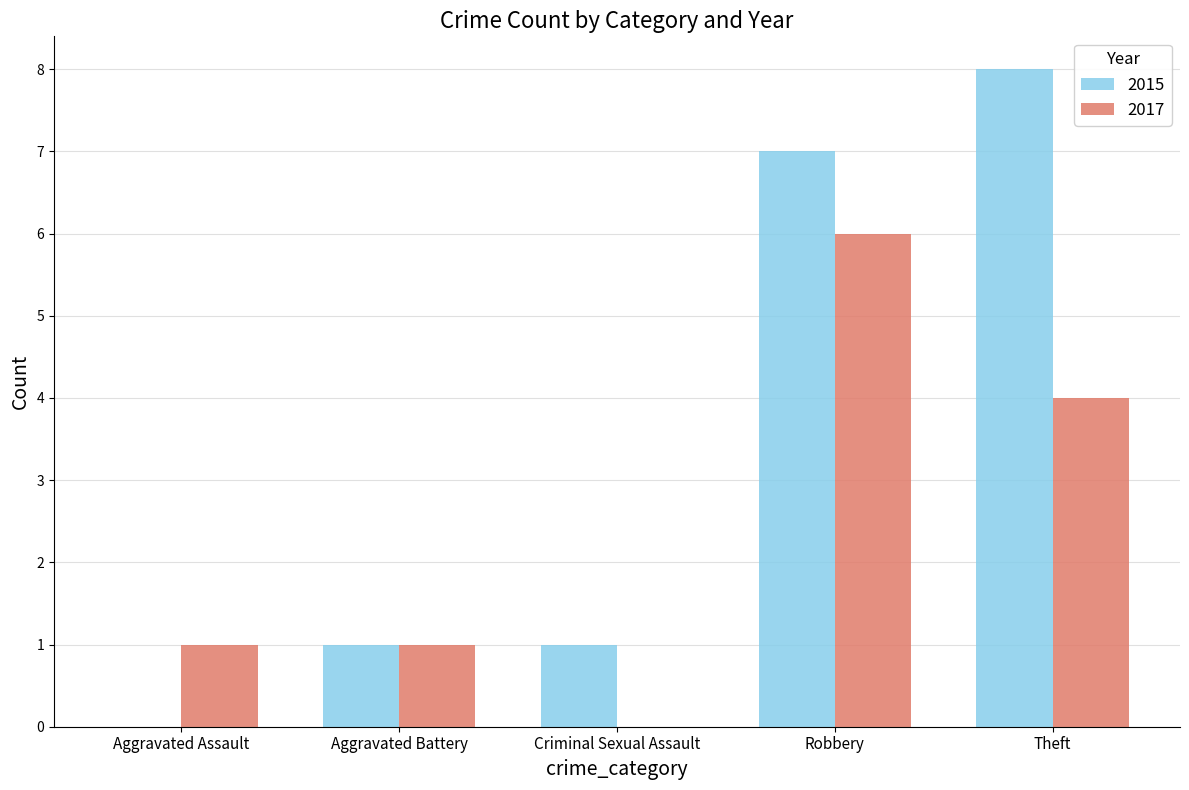

The 2017 series shows 1 at Robbery. True or false?

False